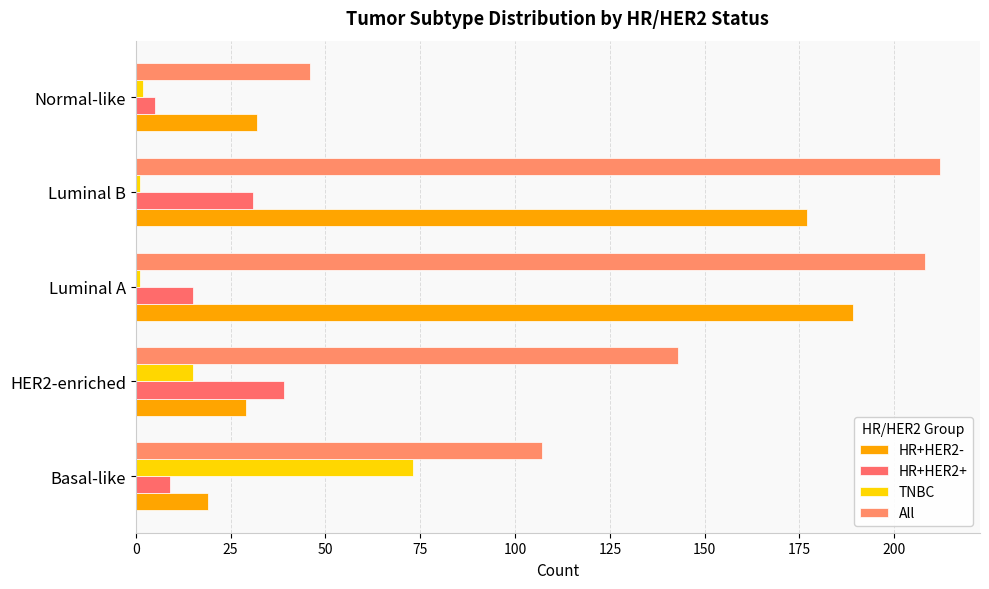

Which series has the widest spread of values?

HR+HER2-